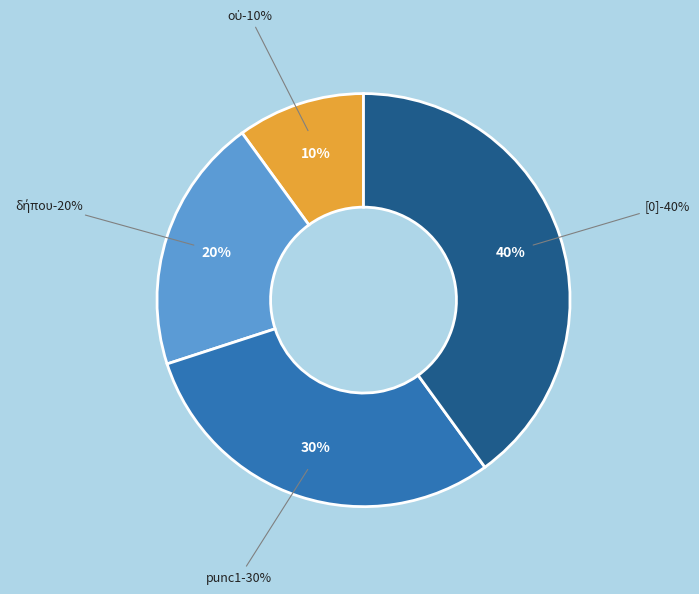

Which has a higher value, punc1 or δήπου?

punc1